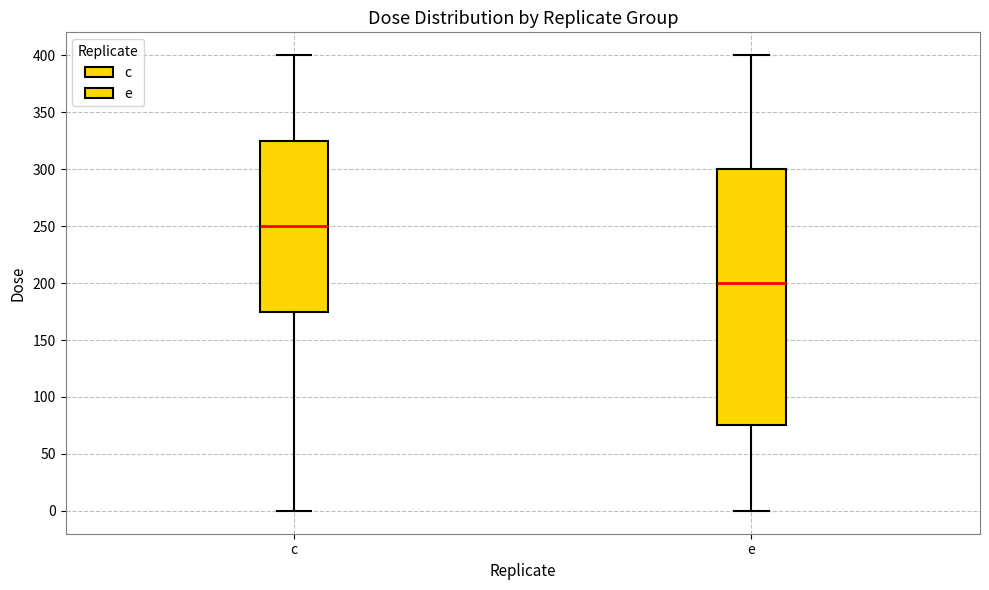

Reading left to right, transcribe this box plot: for each box, give where its median line is, the range the box spans, and where its two whiskers end, as read against the y-axis. The values are not printed on the chart, so give them approximately, as read against the axis.

c: median 250, box 175 to 325, whiskers 0 to 400
e: median 200, box 75 to 300, whiskers 0 to 400